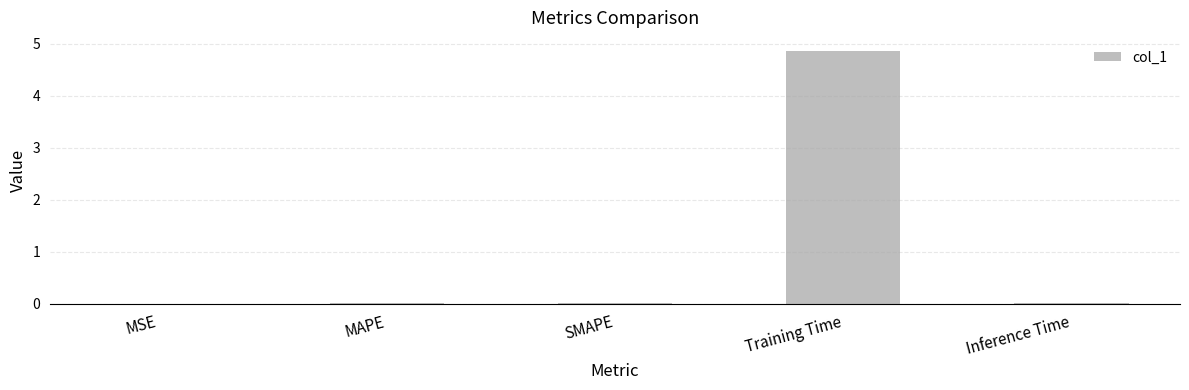

What is the maximum value shown in the chart?

4.9